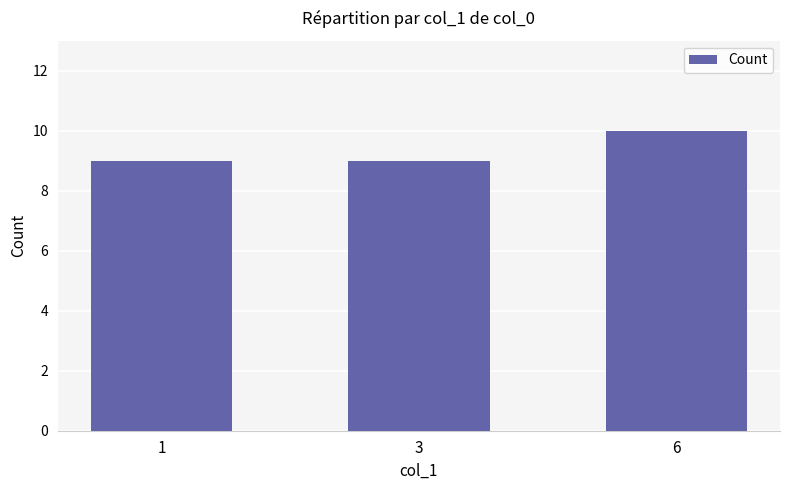

Does the chart contain stacked bars?

No